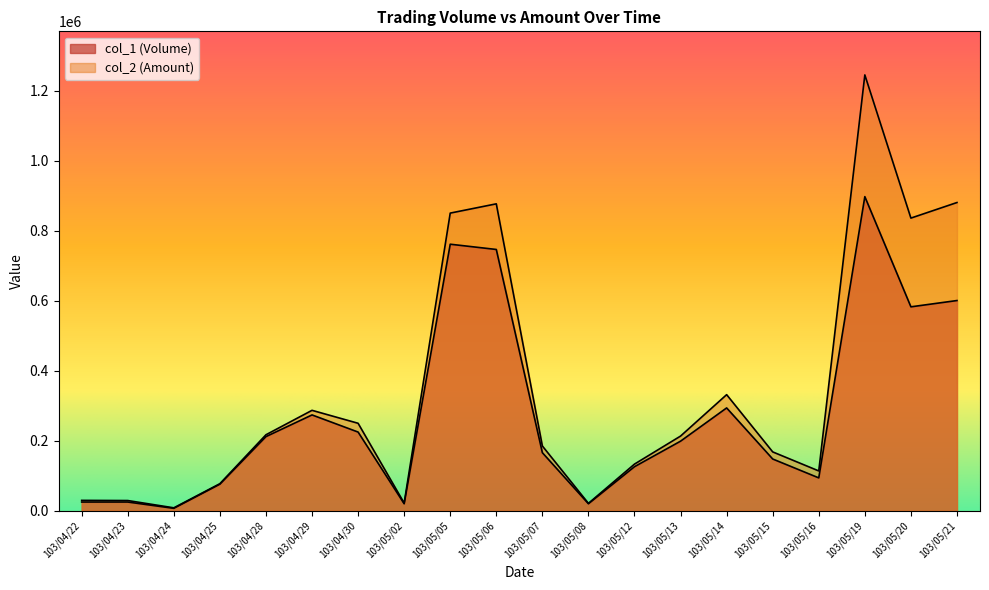

Is the value of col_1 (Volume) at 103/04/25 greater than the value of col_2 (Amount) at 103/05/21?

No